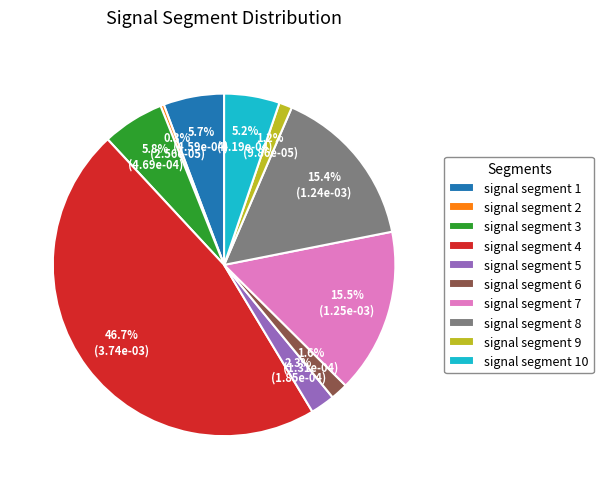

What percentage is the signal segment 8 slice, to the nearest percent?

15%